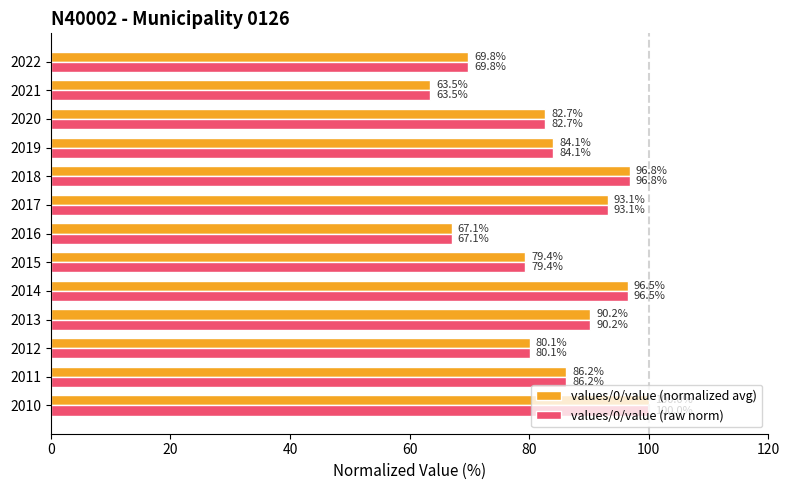

True or false: values/0/value (raw norm) has a value of 100.2 at 2021.

False